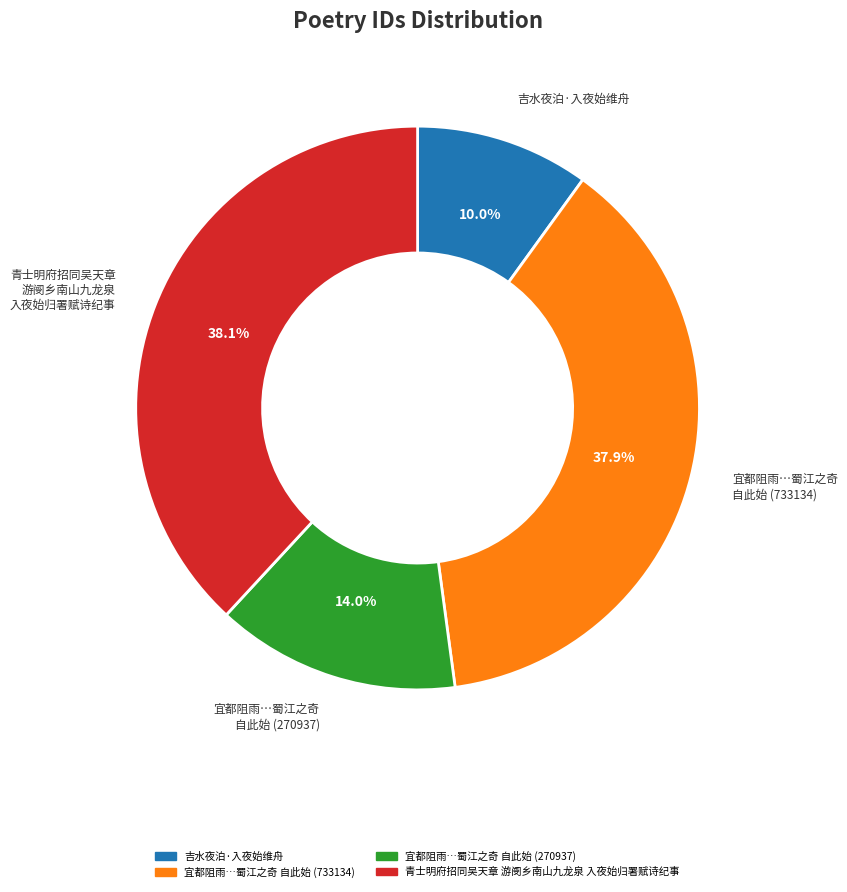

Does any single category account for the majority?

No